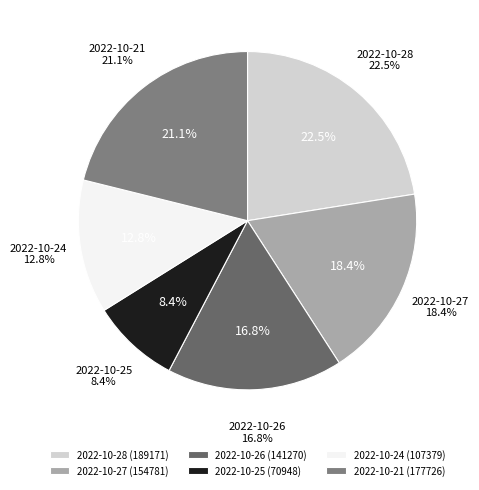

Approximately how many times larger is the value at 2022-10-24 compared to 2022-10-21?

0.6